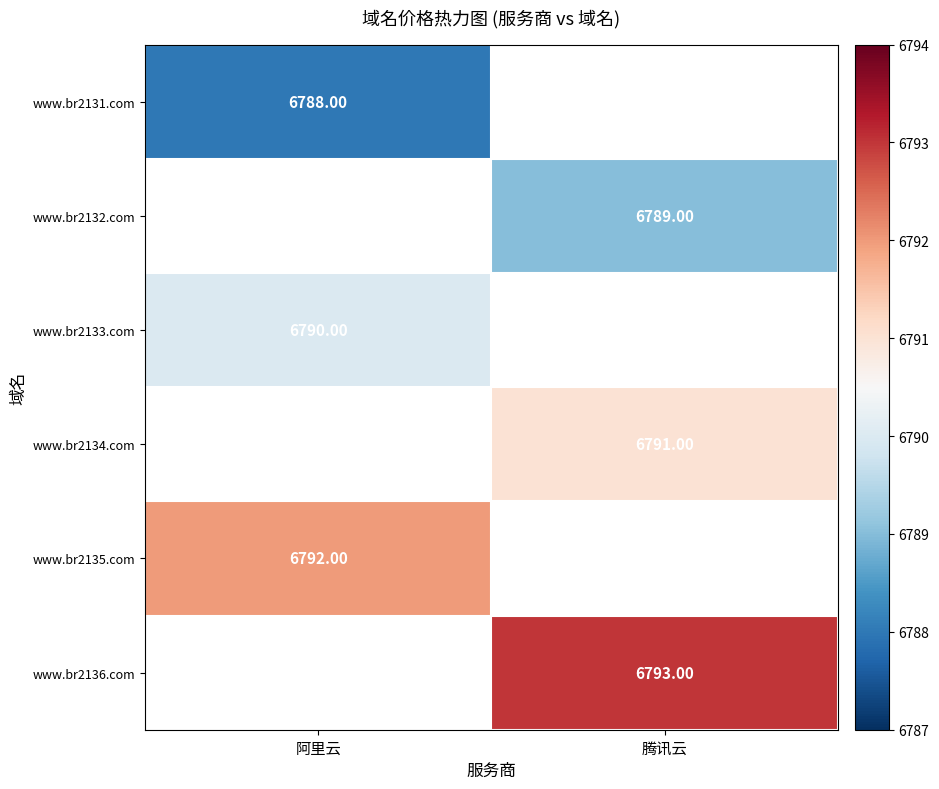

What is the smallest value displayed?

6788.0